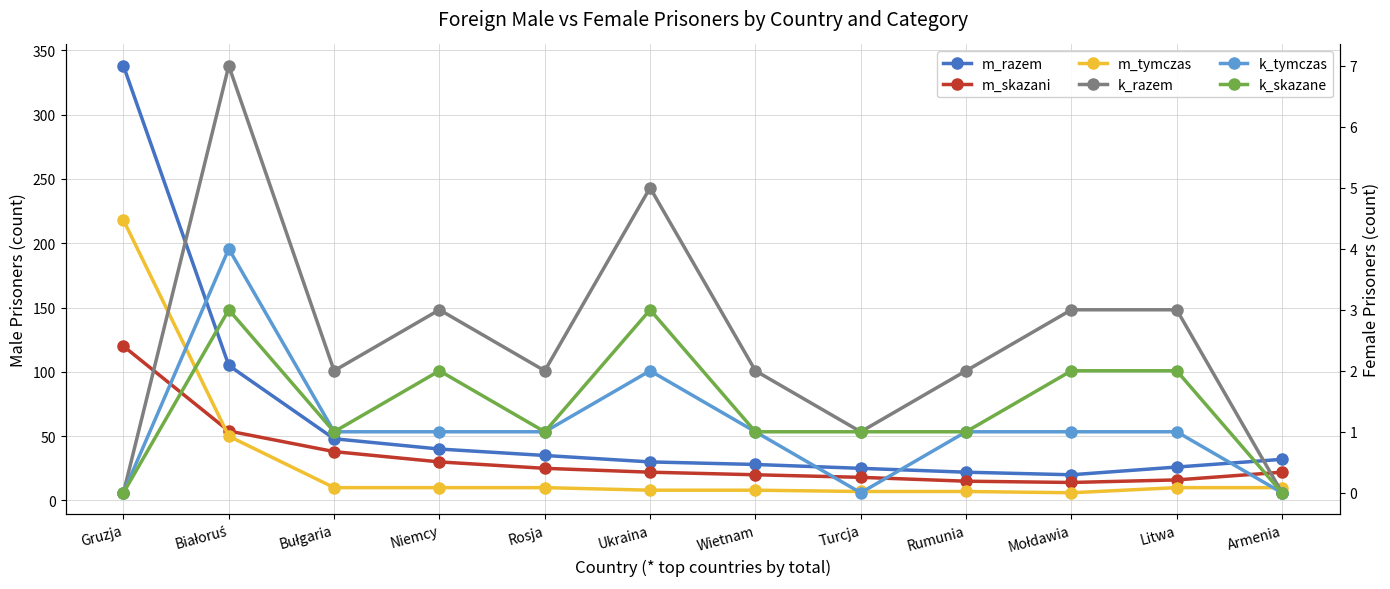

Reading left to right, list all the values displayed in this chart.

m_razem: Gruzja=338	Białoruś=105	Bułgaria=48	Niemcy=40	Rosja=35	Ukraina=30	Wietnam=28	Turcja=25	Rumunia=22	Mołdawia=20	Litwa=26	Armenia=32
m_skazani: Gruzja=120	Białoruś=54	Bułgaria=38	Niemcy=30	Rosja=25	Ukraina=22	Wietnam=20	Turcja=18	Rumunia=15	Mołdawia=14	Litwa=16	Armenia=22
m_tymczas: Gruzja=218	Białoruś=50	Bułgaria=10	Niemcy=10	Rosja=10	Ukraina=8	Wietnam=8	Turcja=7	Rumunia=7	Mołdawia=6	Litwa=10	Armenia=10
k_razem: Gruzja=0	Białoruś=7	Bułgaria=2	Niemcy=3	Rosja=2	Ukraina=5	Wietnam=2	Turcja=1	Rumunia=2	Mołdawia=3	Litwa=3	Armenia=0
k_tymczas: Gruzja=0	Białoruś=4	Bułgaria=1	Niemcy=1	Rosja=1	Ukraina=2	Wietnam=1	Turcja=0	Rumunia=1	Mołdawia=1	Litwa=1	Armenia=0
k_skazane: Gruzja=0	Białoruś=3	Bułgaria=1	Niemcy=2	Rosja=1	Ukraina=3	Wietnam=1	Turcja=1	Rumunia=1	Mołdawia=2	Litwa=2	Armenia=0